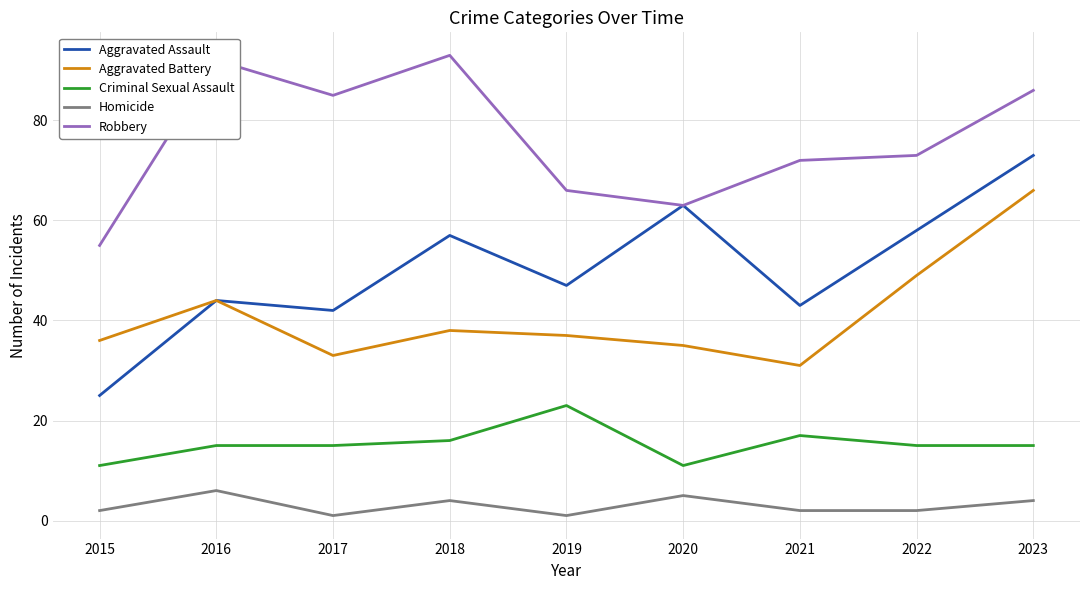

Reading left to right, list all the values displayed in this chart.

Aggravated Assault: 2015=25	2016=44	2017=42	2018=57	2019=47	2020=63	2021=43	2022=58	2023=73
Aggravated Battery: 2015=36	2016=44	2017=33	2018=38	2019=37	2020=35	2021=31	2022=49	2023=66
Criminal Sexual Assault: 2015=11	2016=15	2017=15	2018=16	2019=23	2020=11	2021=17	2022=15	2023=15
Homicide: 2015=2	2016=6	2017=1	2018=4	2019=1	2020=5	2021=2	2022=2	2023=4
Robbery: 2015=55	2016=92	2017=85	2018=93	2019=66	2020=63	2021=72	2022=73	2023=86